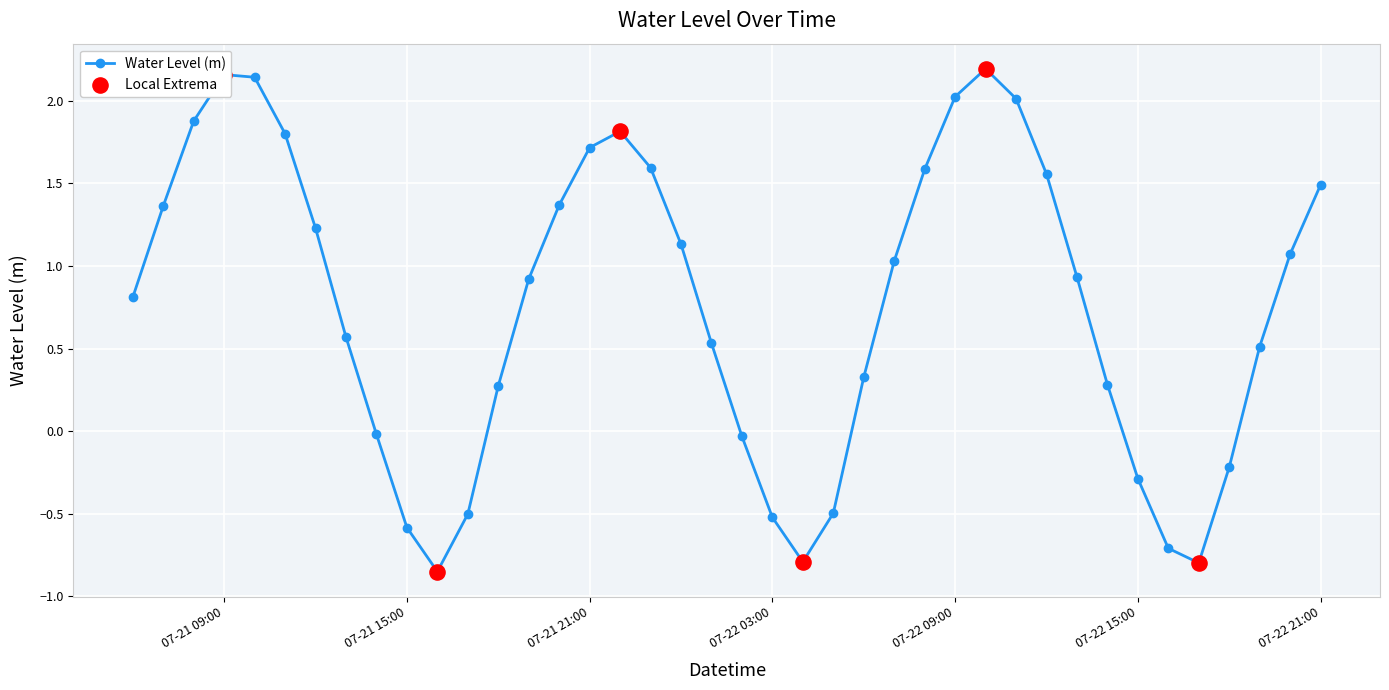

What is the difference between the second highest and second lowest values?

3.0